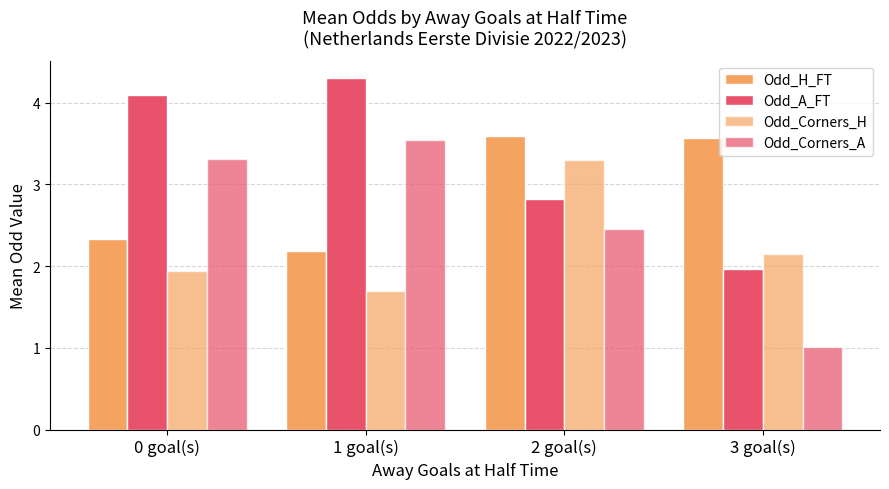

Which series has the widest spread of values?

Odd_Corners_A